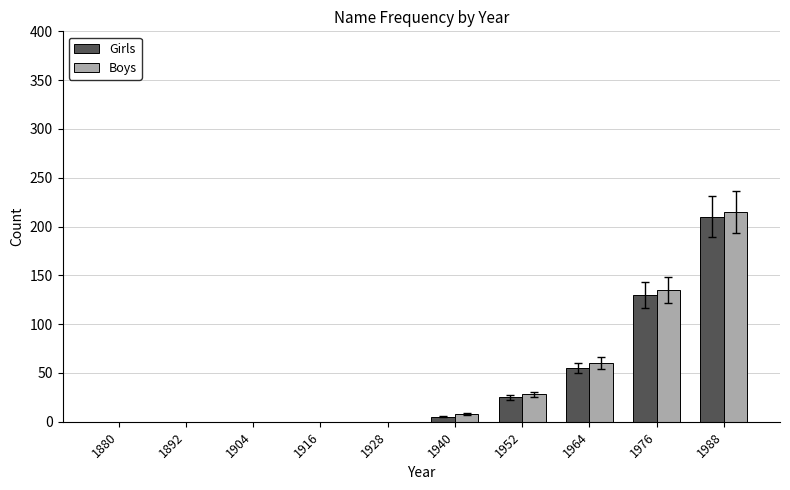

Which series has the widest spread of values?

Boys